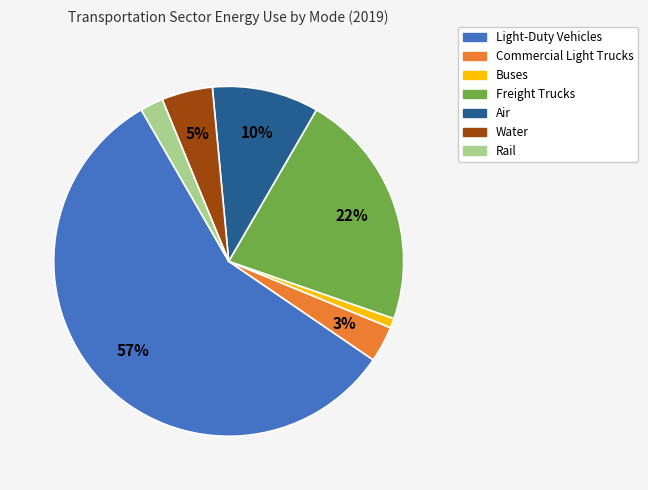

To the nearest percent, what portion does Light-Duty Vehicles represent?

57%